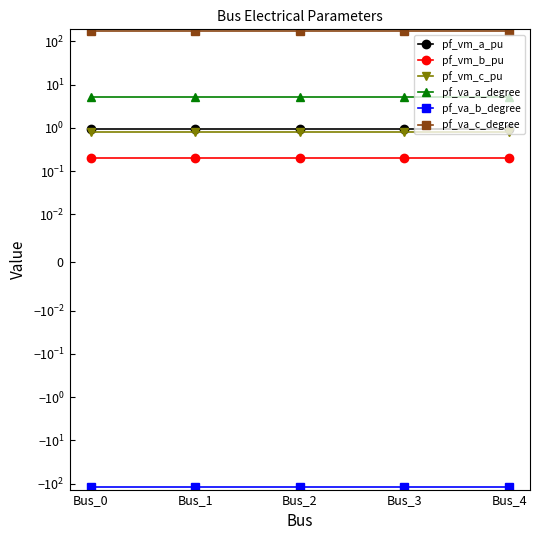

True or false: pf_va_b_degree and pf_vm_b_pu intersect in this chart.

False